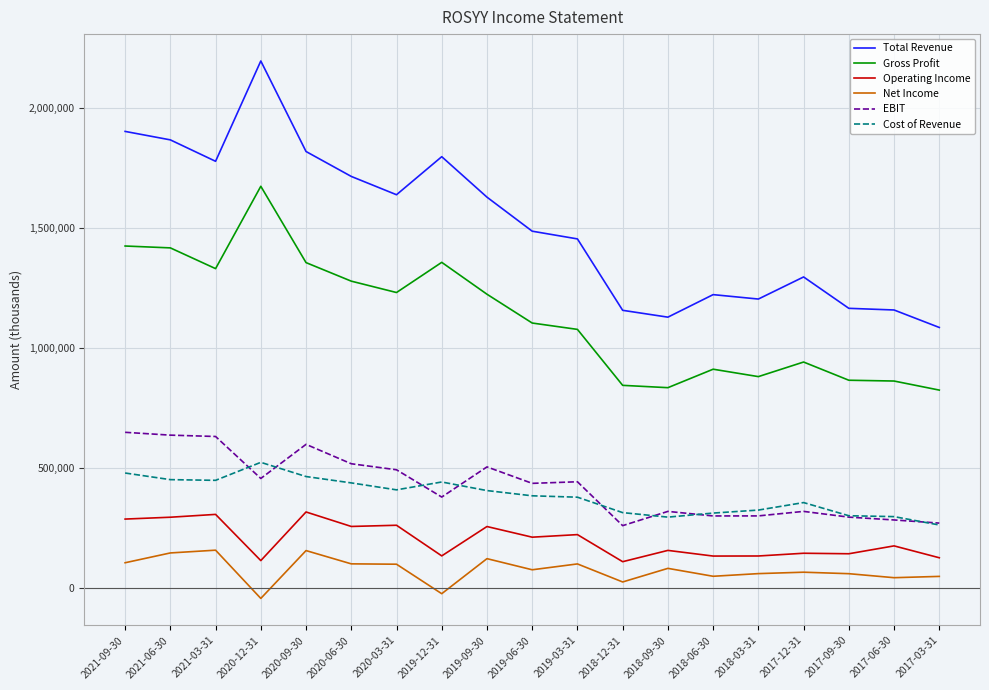

What is the difference between the EBIT values at 2021-06-30 and 2018-06-30?

336900